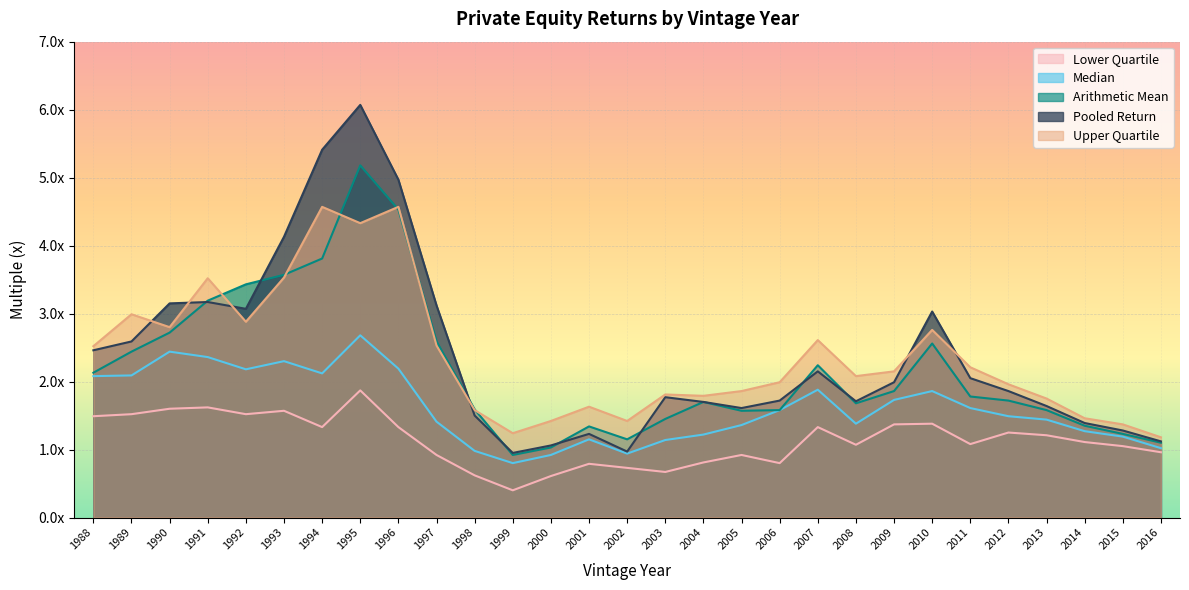

Which series has the widest spread of values?

Pooled Return